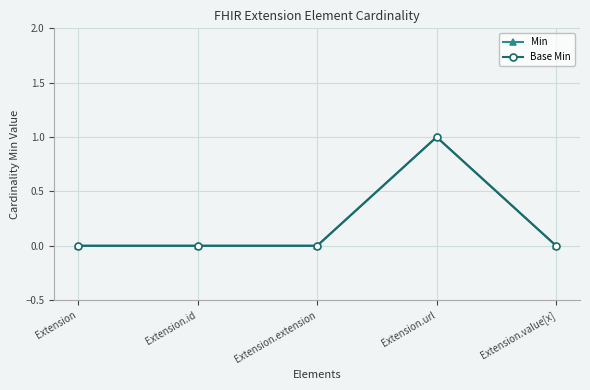

Is this an area chart (filled region under the line)?

No